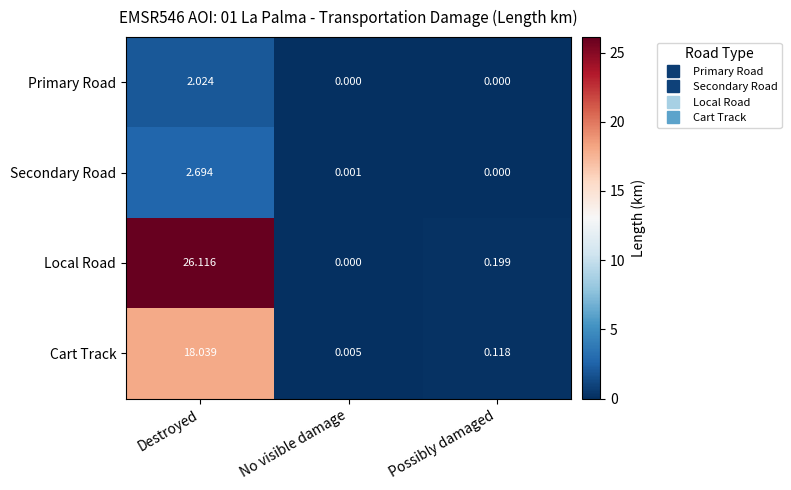

List the series in order of their peak value, highest first.

Local Road, Cart Track, Secondary Road, Primary Road